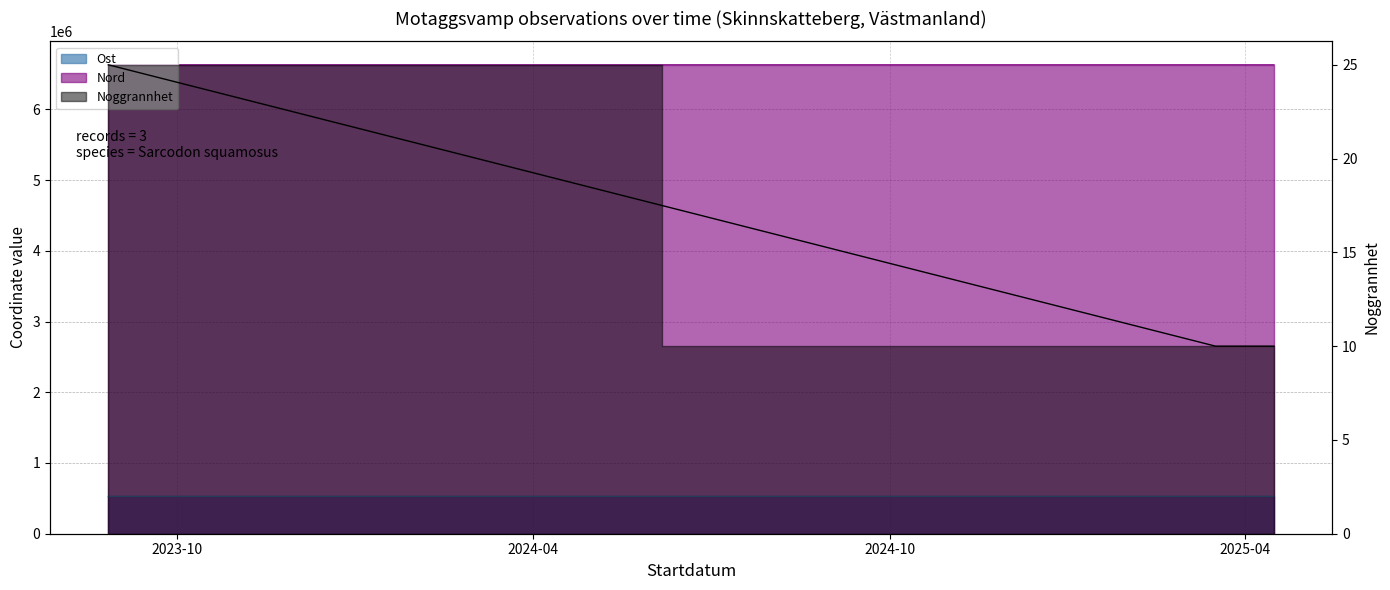

At how many categories does at least one series exceed 225480?

3